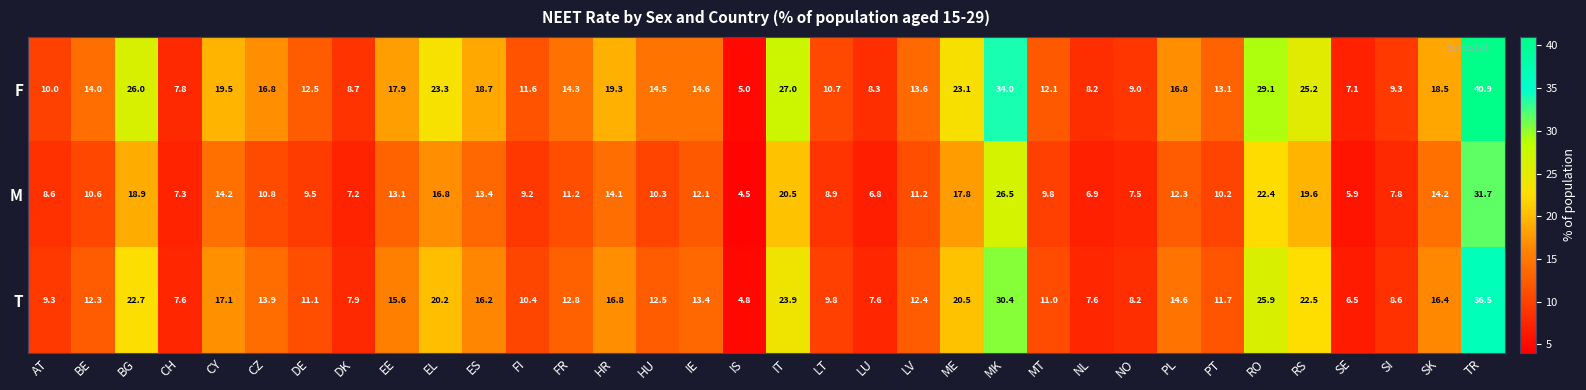

The T series shows 25.5 at TR. True or false?

False